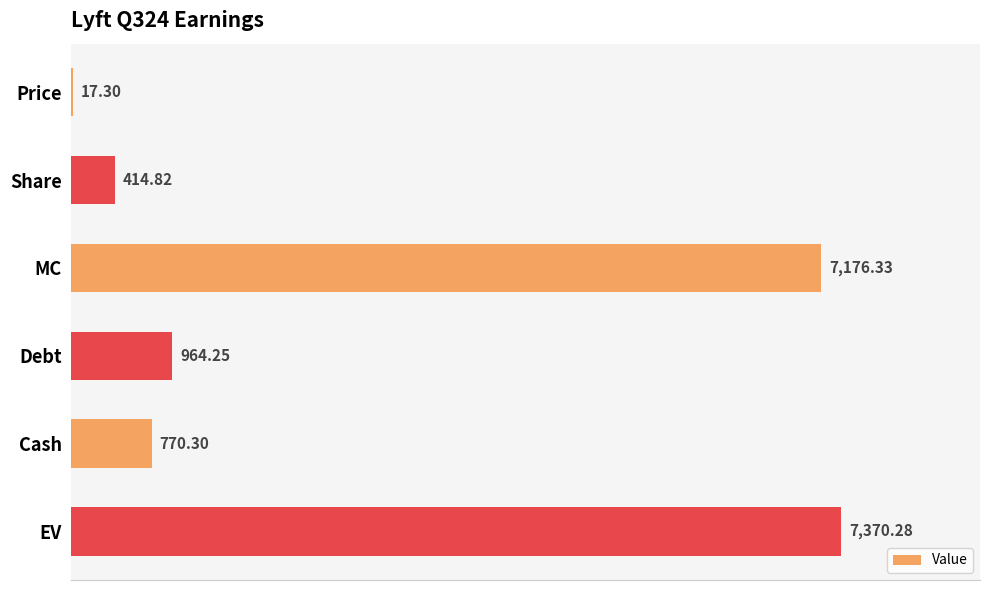

At which label is the value closest to 3693?

Debt